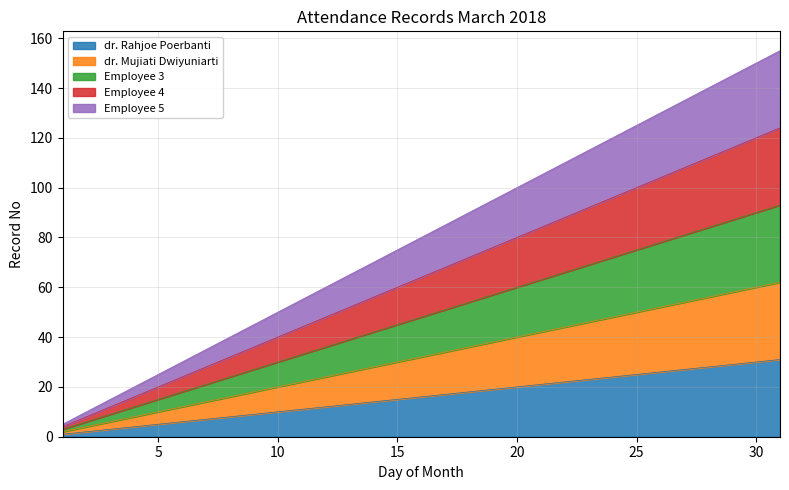

Which series has the widest spread of values?

Employee 5